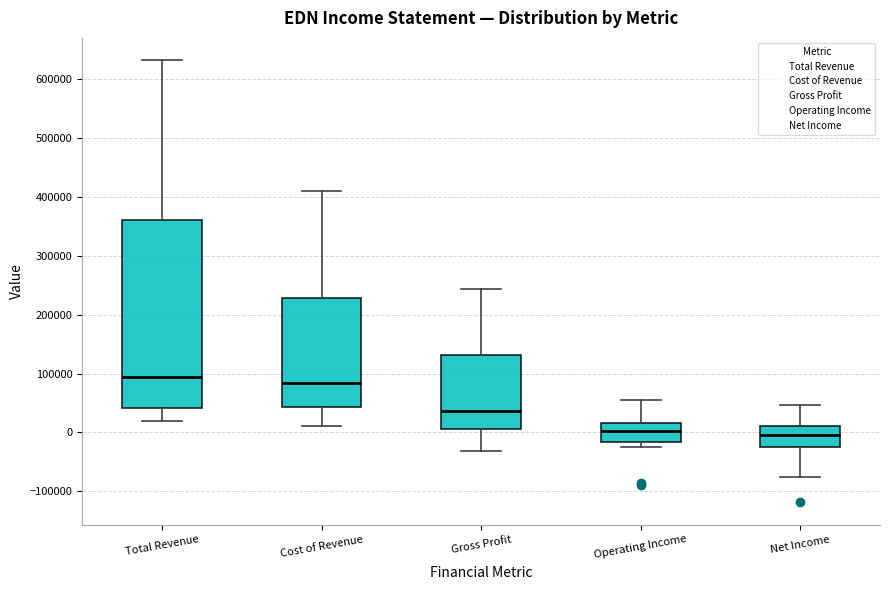

Reading left to right, read every box against the y-axis: the position of its median line, the range the box covers, and the ends of its whiskers. The values are not printed on the chart, so give them approximately, as read against the axis.

Total Revenue: median 90000, box 40000 to 360000, whiskers 20000 to 630000
Cost of Revenue: median 80000, box 40000 to 230000, whiskers 10000 to 410000
Gross Profit: median 40000, box 10000 to 130000, whiskers -30000 to 240000
Operating Income: median 0, box -20000 to 20000, whiskers -20000 (just below the box's lower edge) to 50000
Net Income: median 0, box -30000 to 10000, whiskers -80000 to 50000